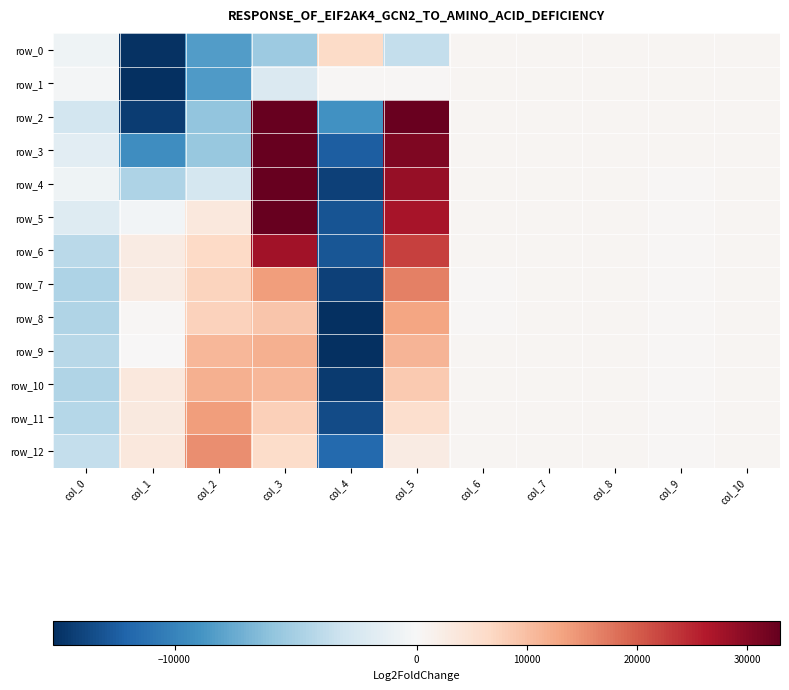

True or false: row_6 has a value of 2757 at col_1.

True